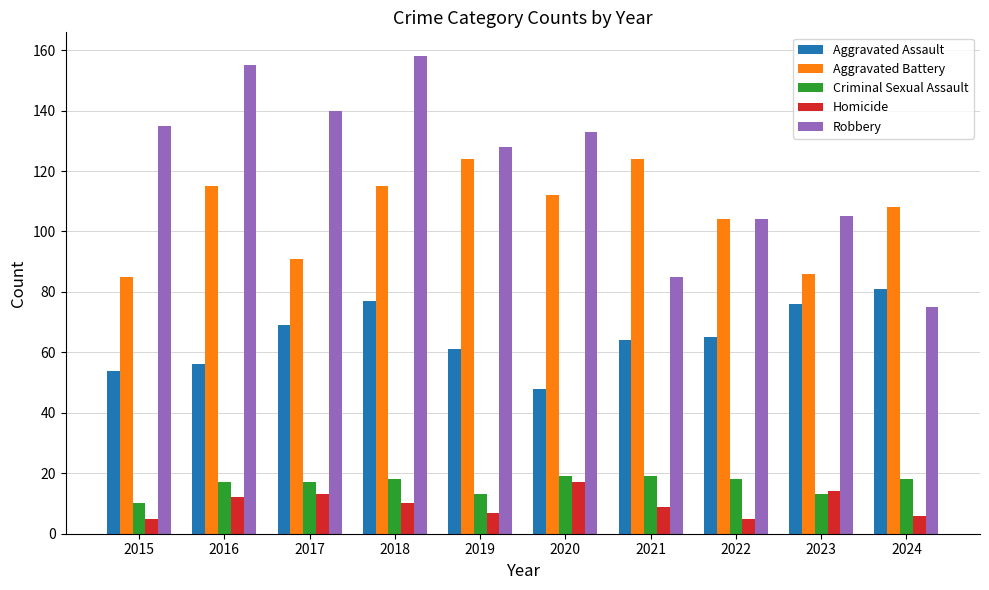

Does the chart contain stacked bars?

No